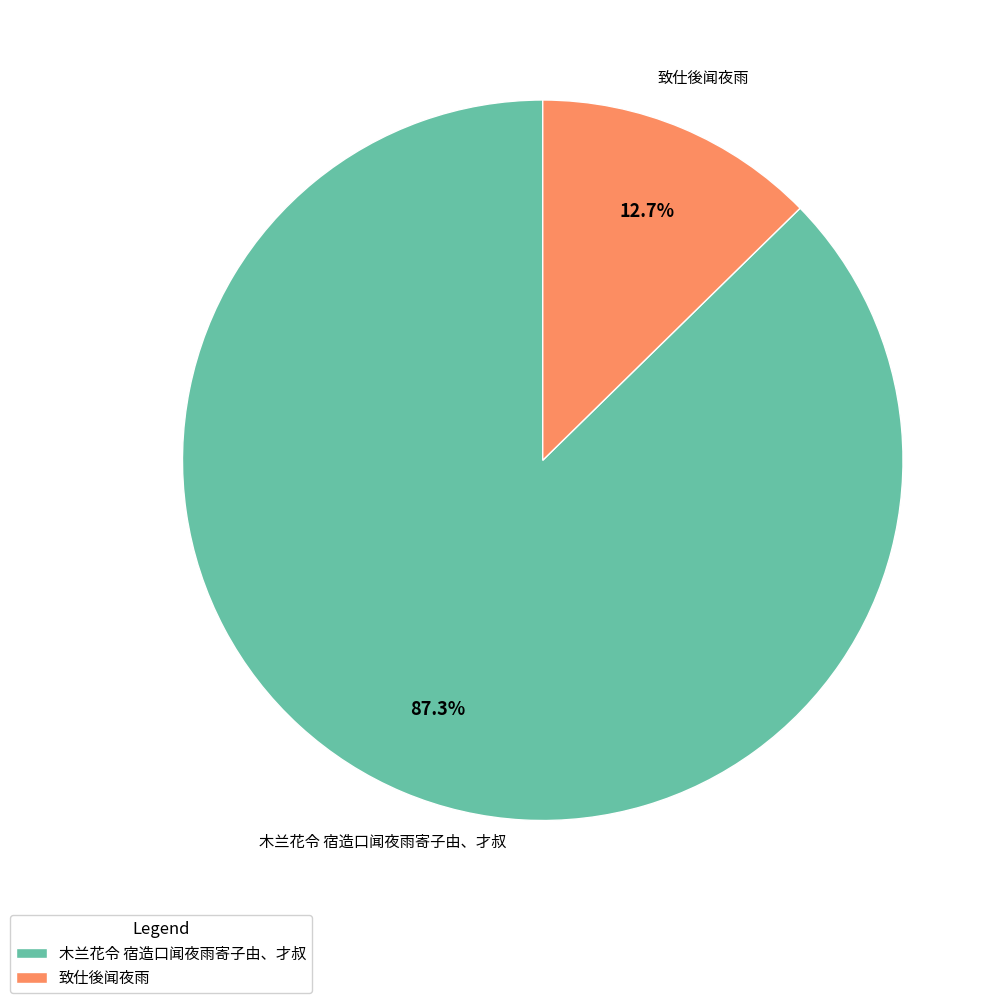

To the nearest percent, what is the average slice percentage?

50%